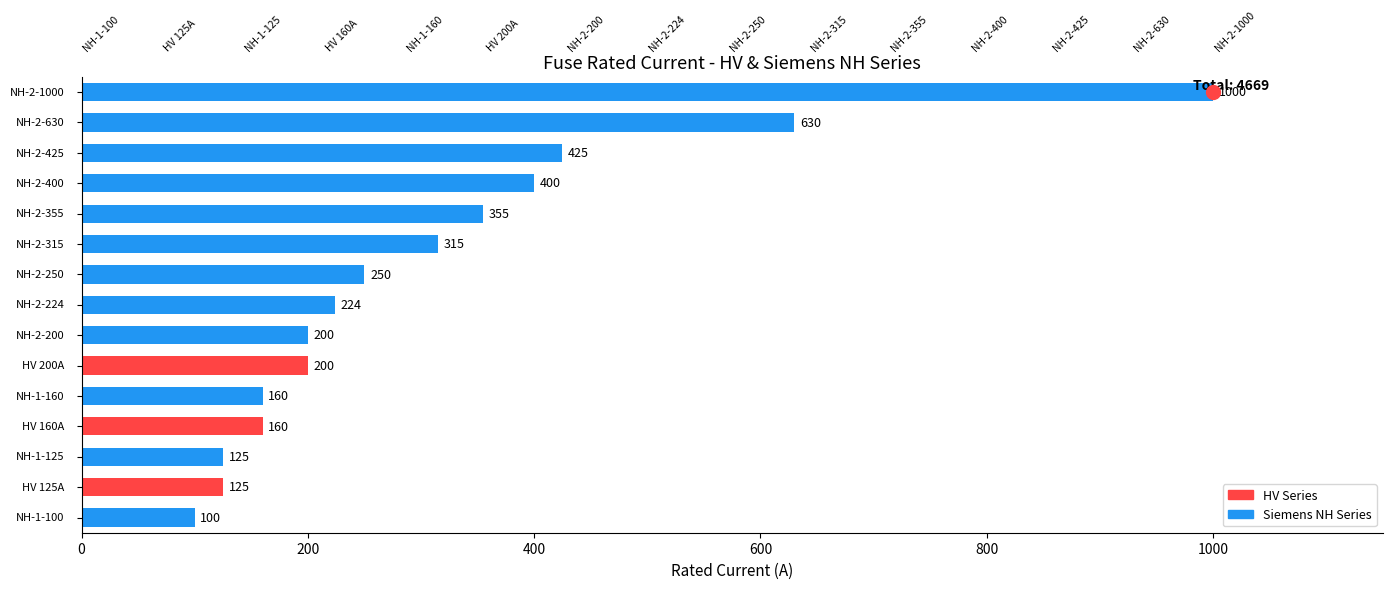

What is the sum of all values?

4669